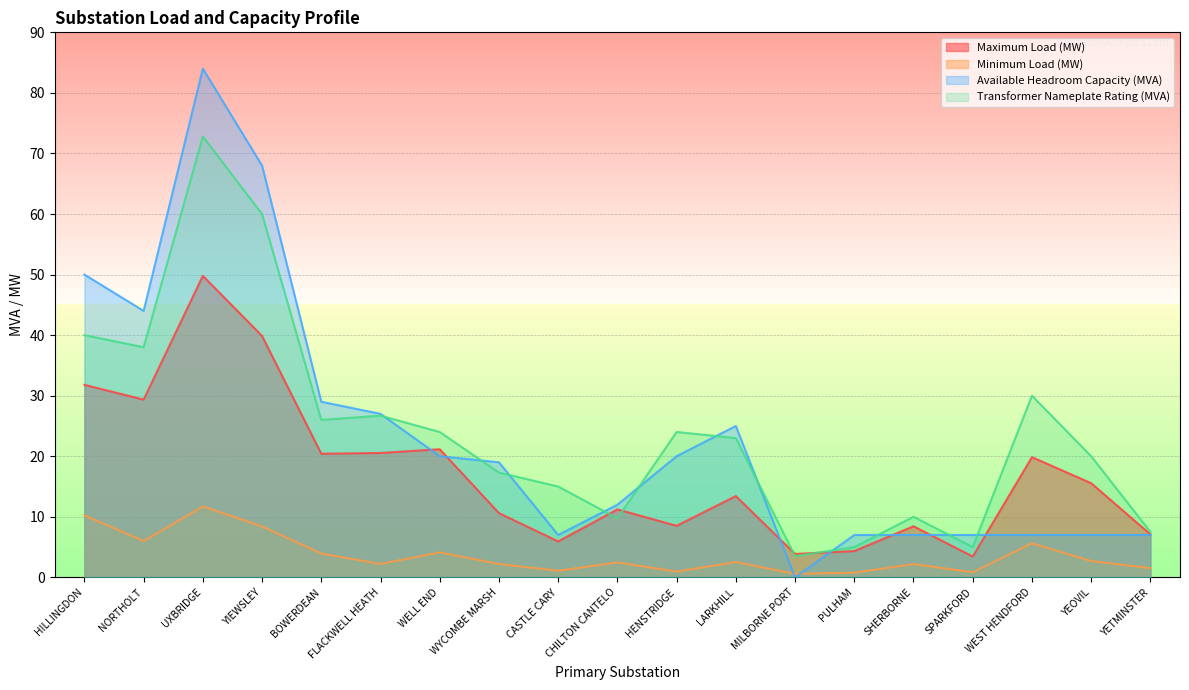

What is the minimum value for Minimum Load (MW)?

0.6